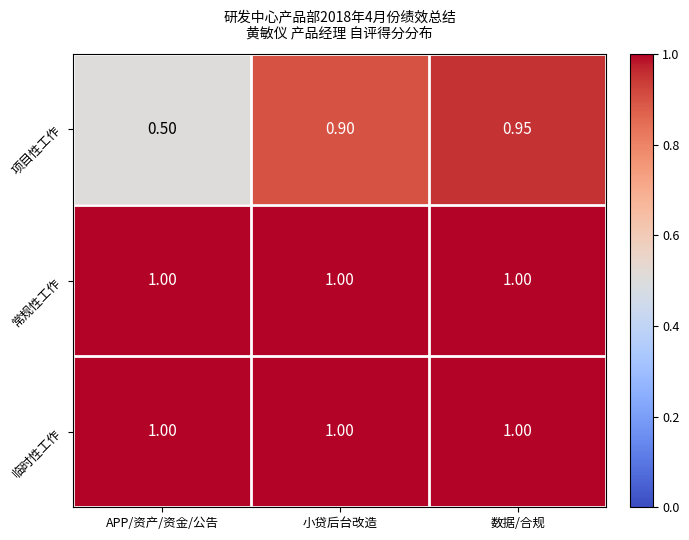

Which label corresponds to the smallest value in the chart?

APP/资产/资金/公告